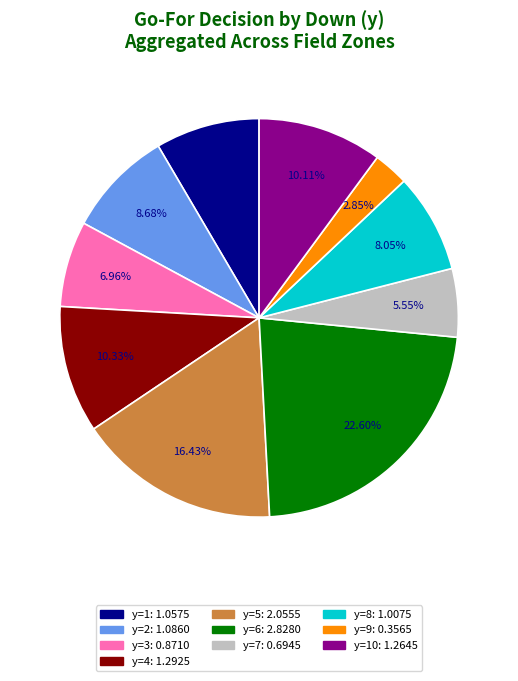

Is there any slice that represents more than half of the pie?

No